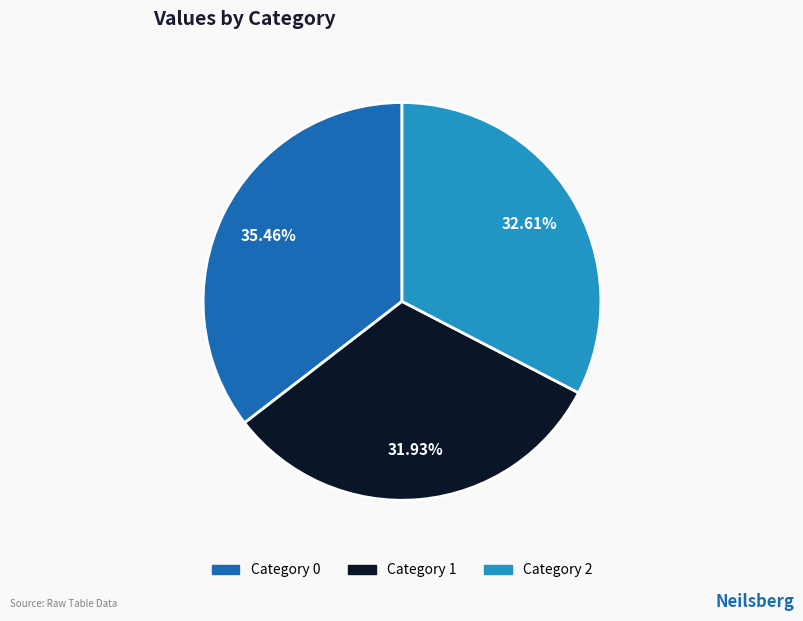

How many slices are in this pie chart?

3